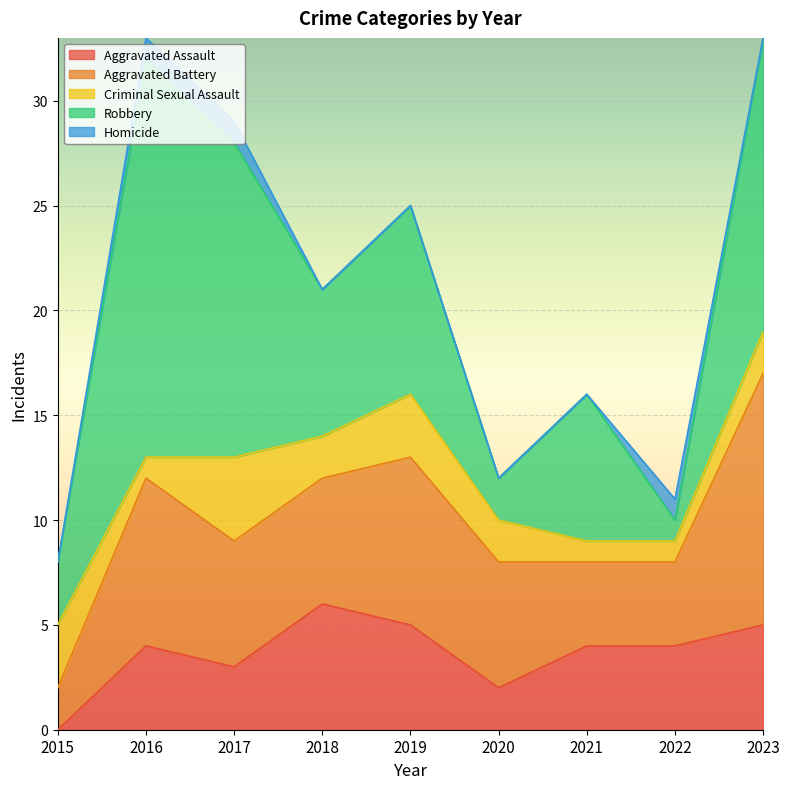

Which has a higher value, 2015 or 2022?

2022